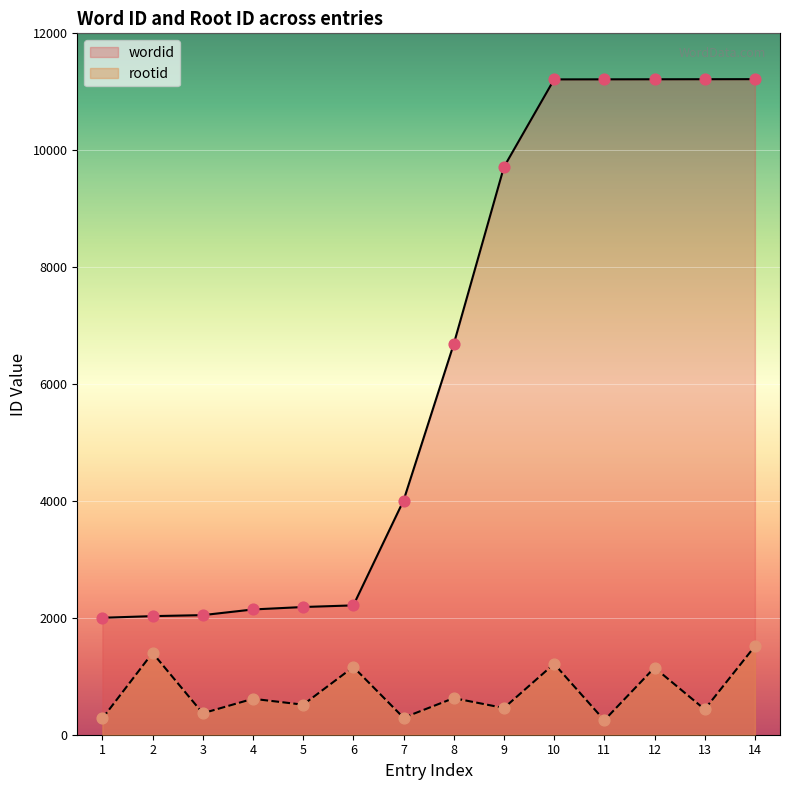

What is the total value across all series at 2?

3429